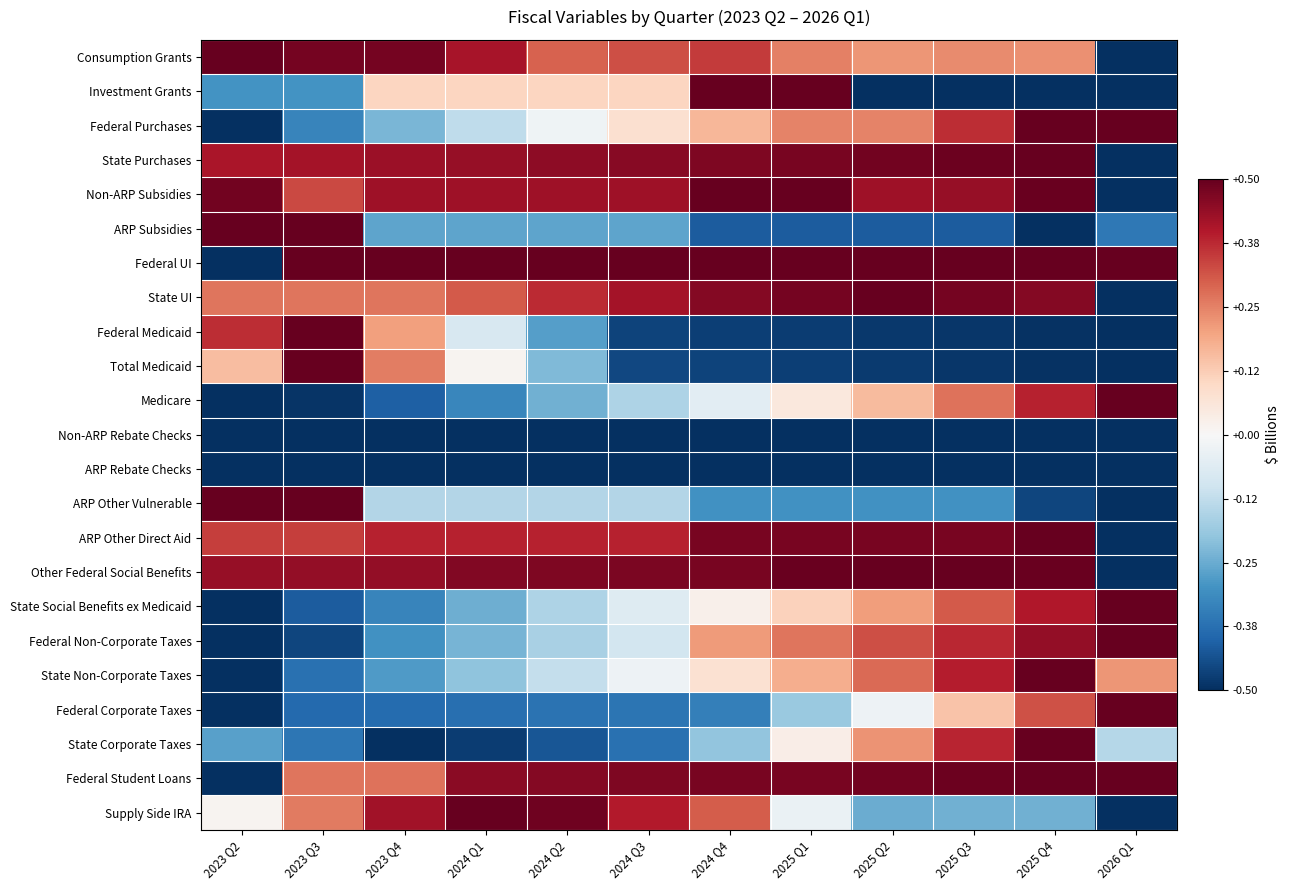

Count the number of data series in this chart.

23